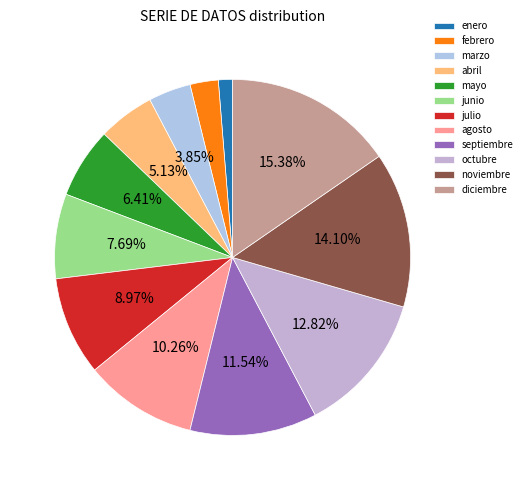

Which category has the smallest portion of the pie?

enero